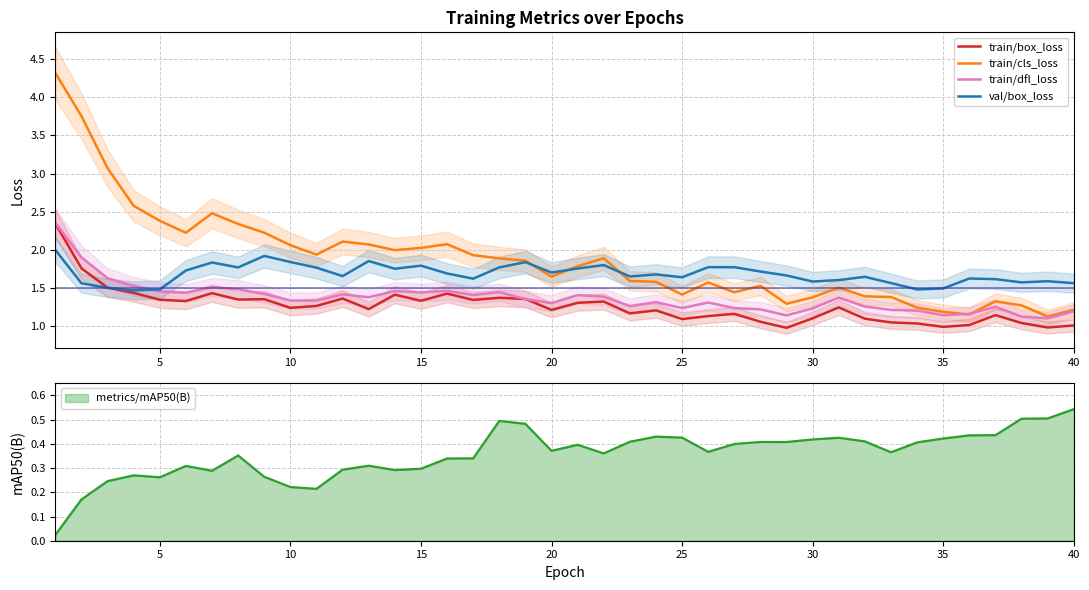

The train/dfl_loss series shows 1.2 at 40. True or false?

True